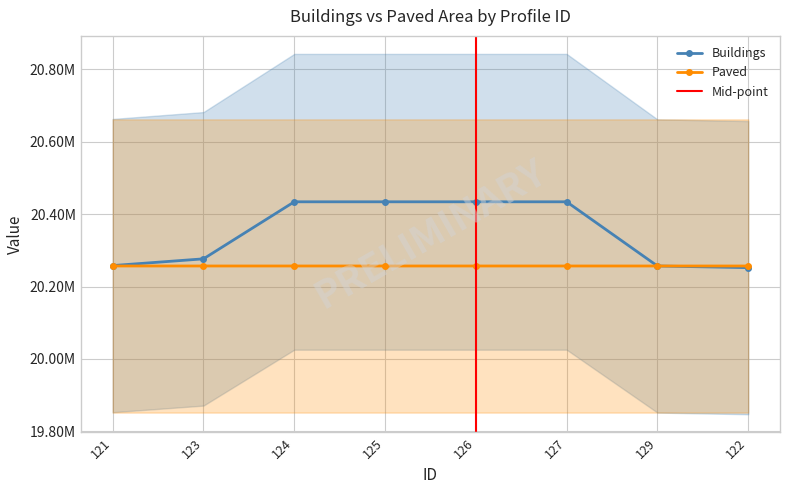

What is the approximate value of Paved at 123?

20256921